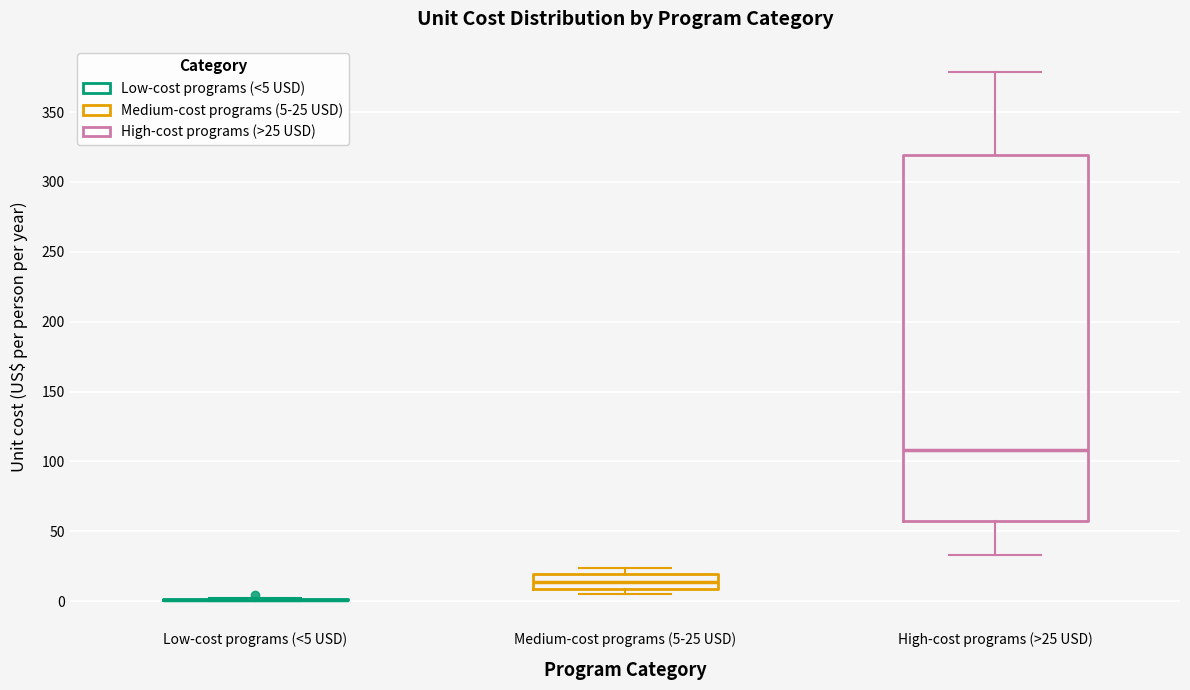

Reading left to right, transcribe this box plot: for each box, give where its median line is, the range the box spans, and where its two whiskers end, as read against the y-axis. The values are not printed on the chart, so give them approximately, as read against the axis.

Low-cost programs (<5 USD): box collapsed to a line at 0, whiskers 0 to 0
Medium-cost programs (5-25 USD): median 15, box 10 to 20, whiskers 5 to 25
High-cost programs (>25 USD): median 110, box 60 to 320, whiskers 35 to 380